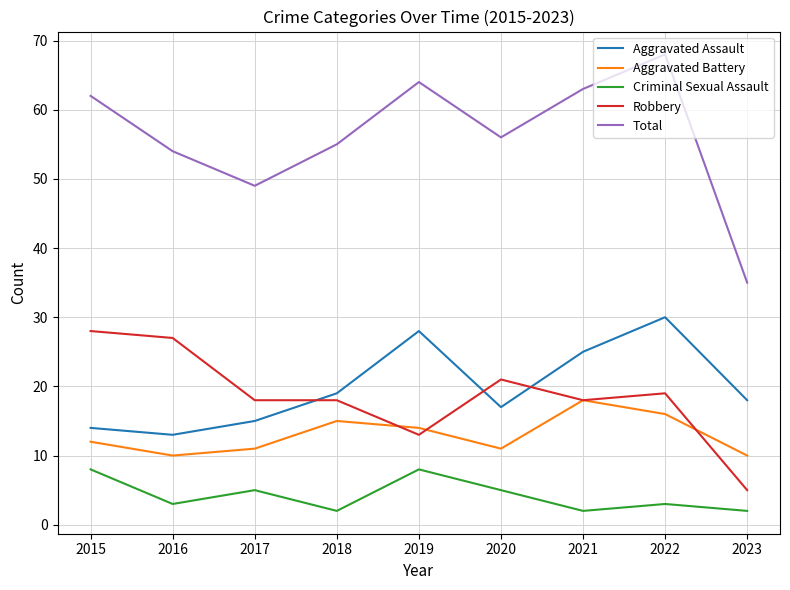

True or false: Total and Criminal Sexual Assault cross at least once.

False